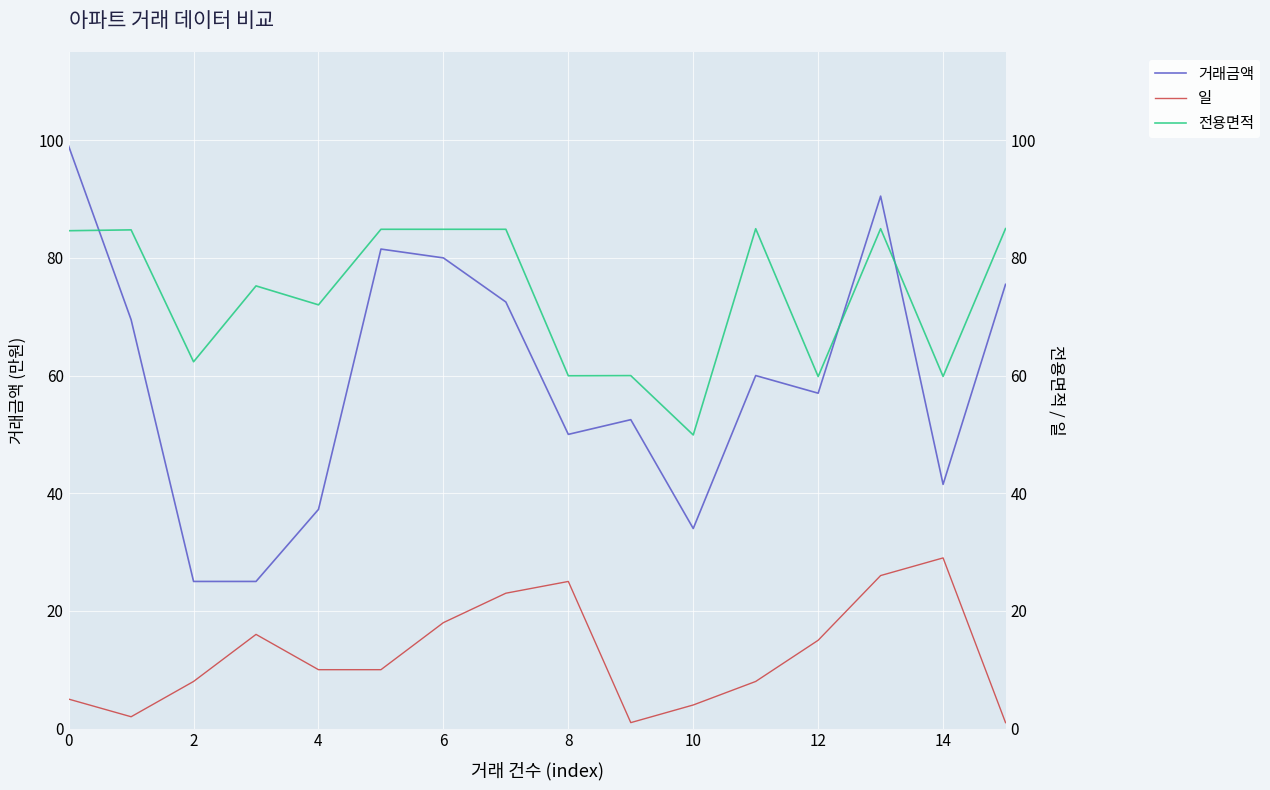

How many values in the 거래금액 series are below 60?

8